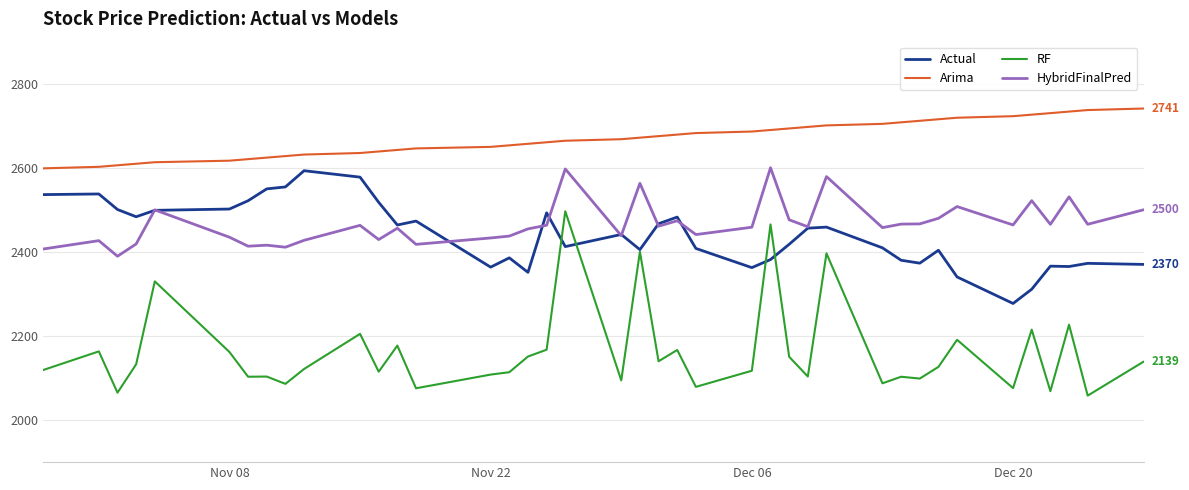

Which series has the largest total across all categories?

Arima